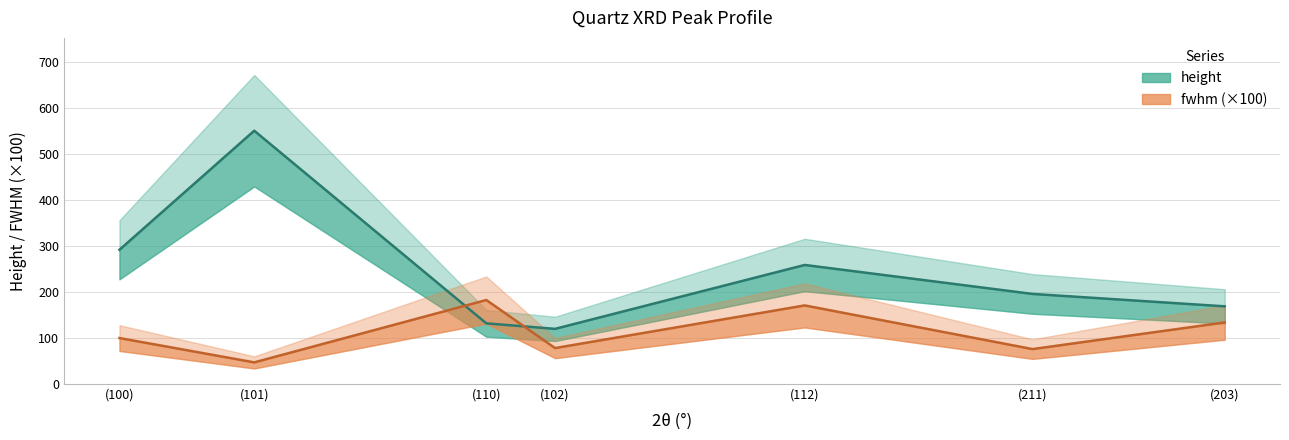

What is the difference between the fwhm values at (112) and (102)?

92.8